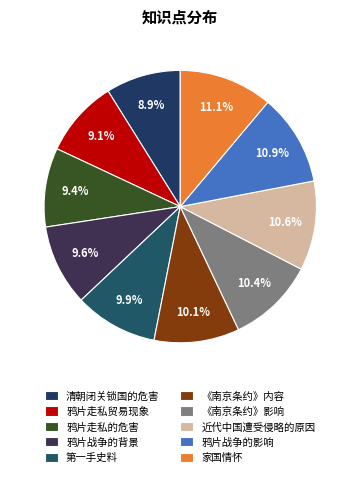

What is the largest slice in the pie chart?

家国情怀